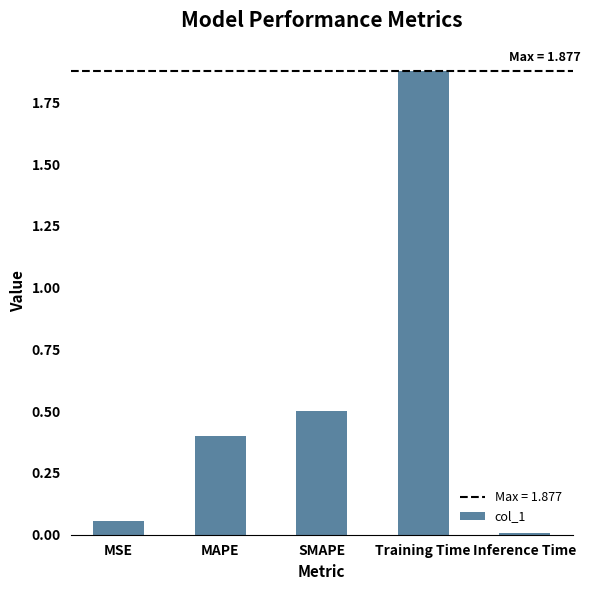

How many bars are there in total?

5